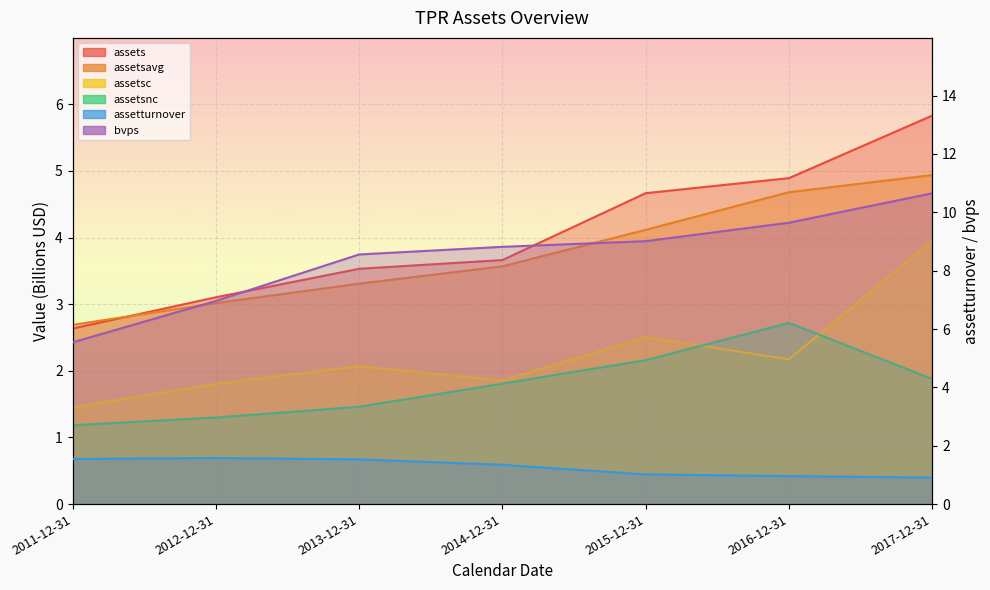

True or false: bvps and assetsavg intersect in this chart.

False